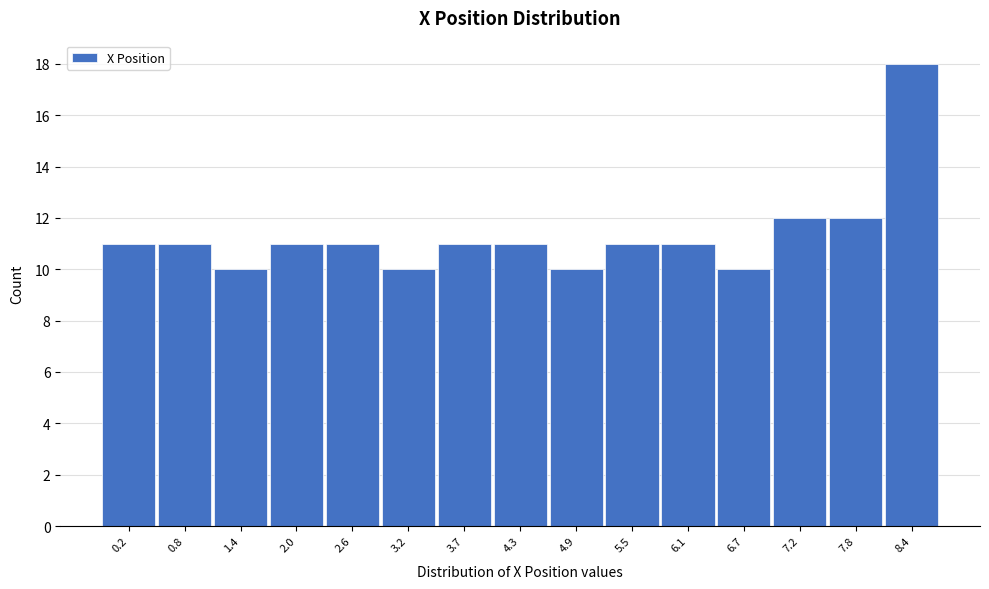

Reading left to right, list all the values displayed in this chart.

11	11	10	11	11	10	11	11	10	11	11	10	12	12	18